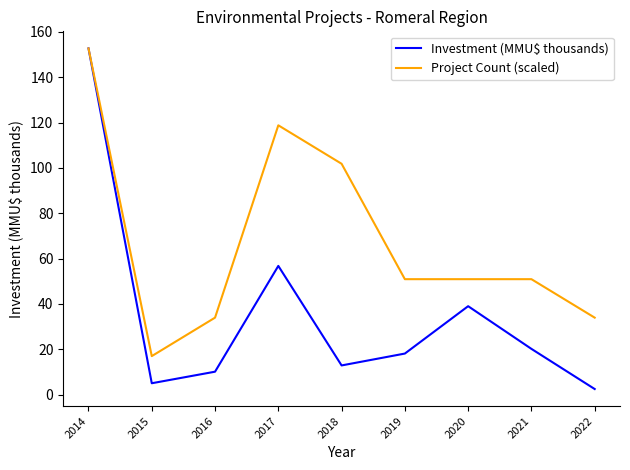

Is the value of Investment (MMU$ thousands) at 2020 greater than the value of Project Count (scaled) at 2018?

No